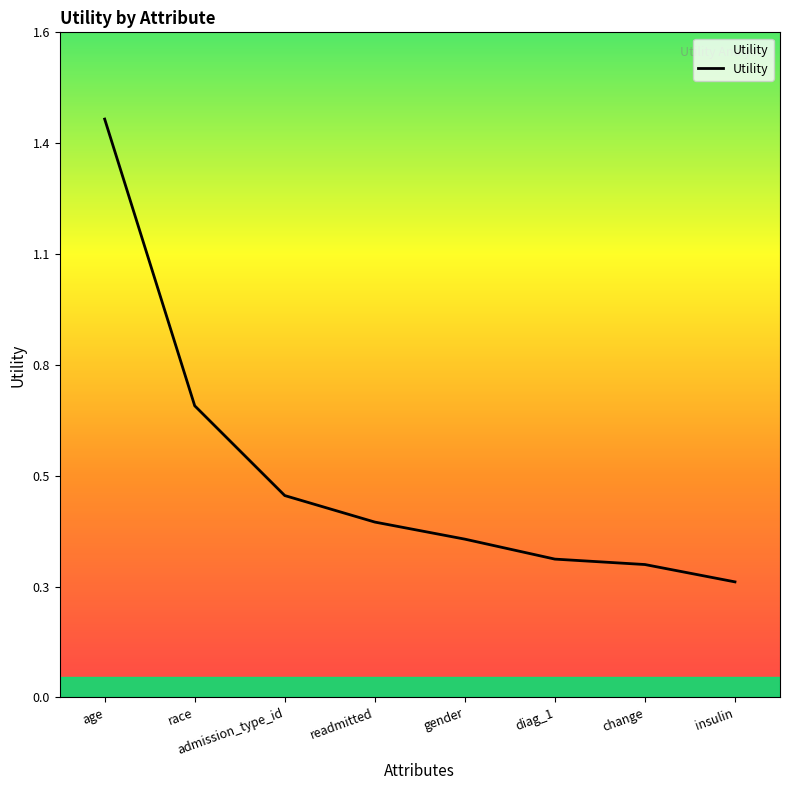

What is the smallest value displayed?

0.3